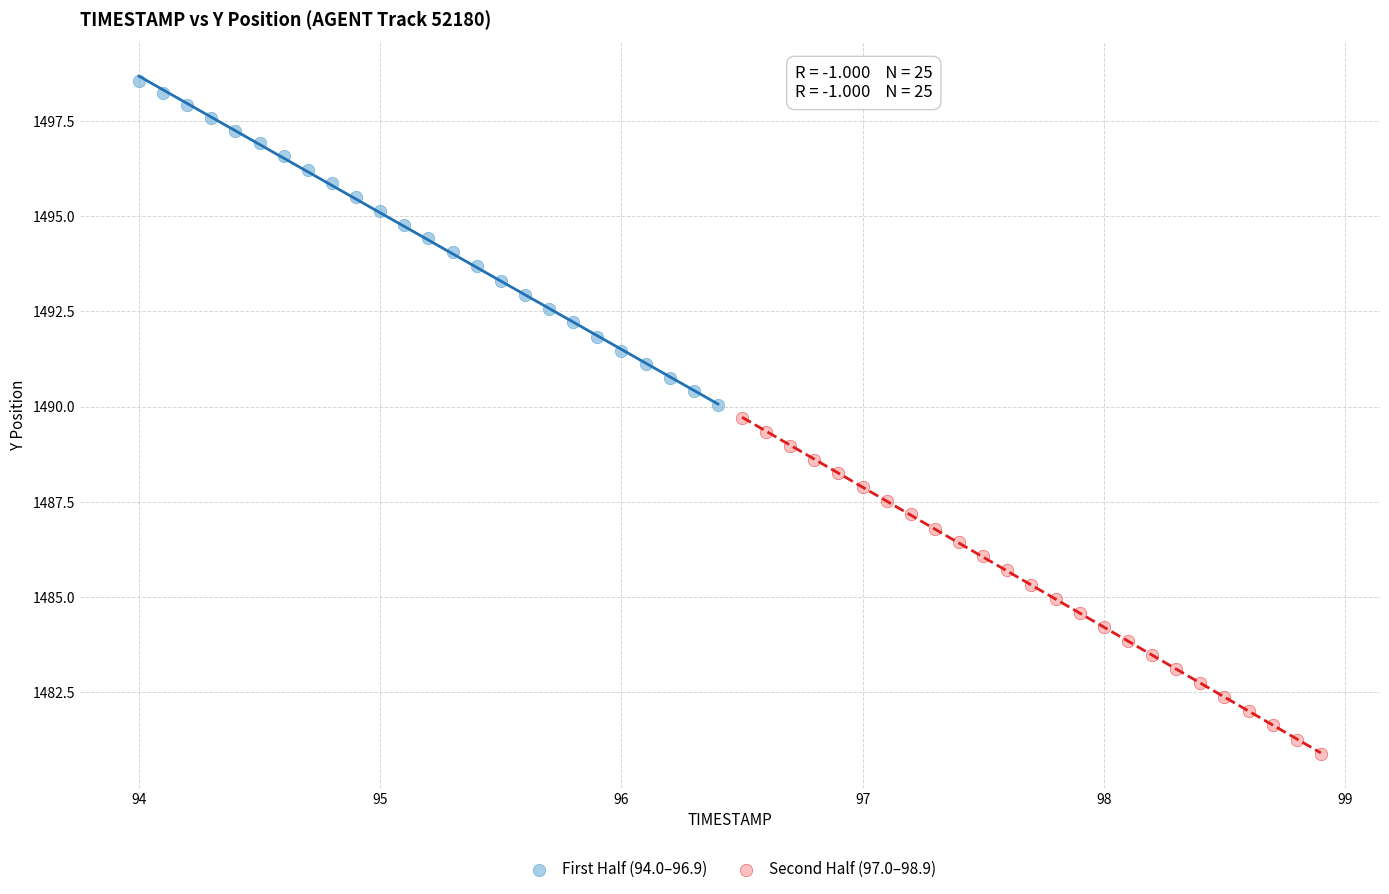

Which series contains the lowest Y value?

Second Half (97.0–98.9)